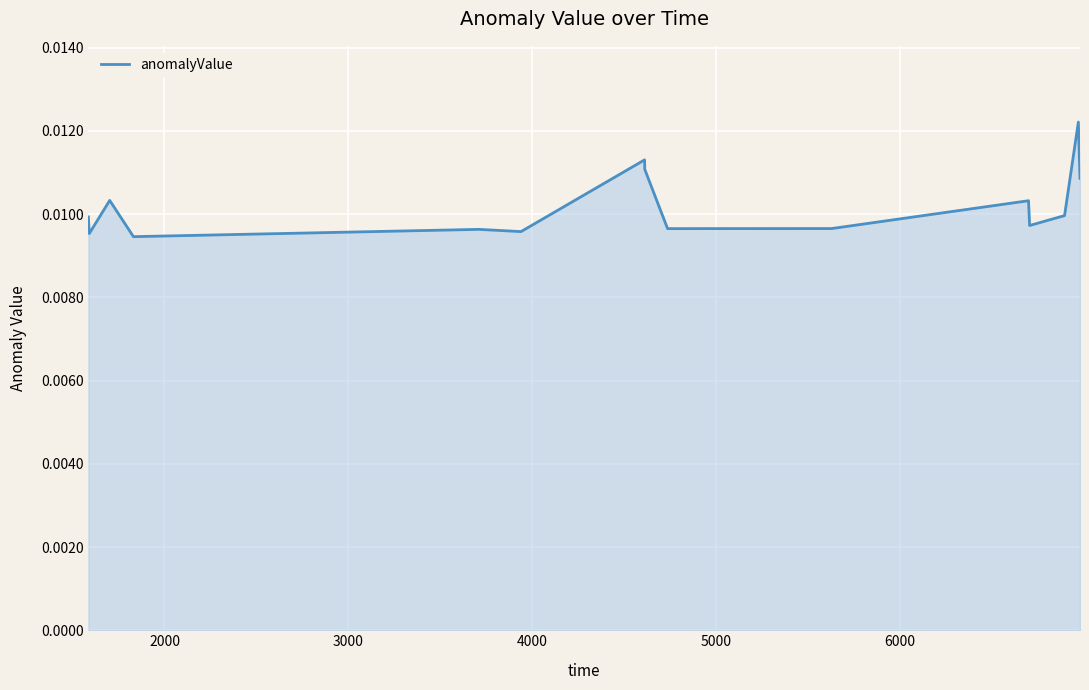

How many lines are shown in the chart?

1